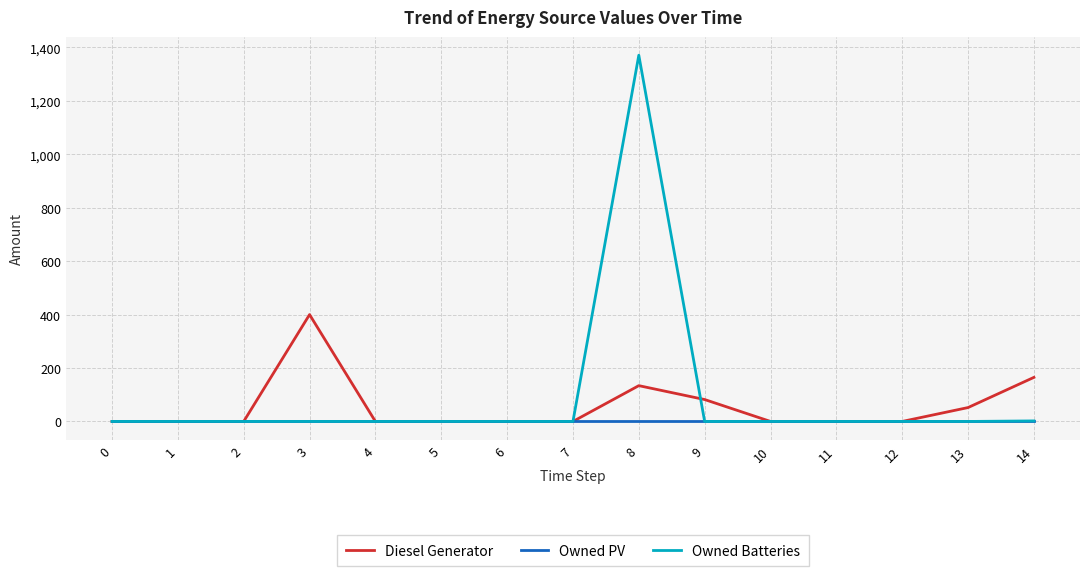

At which category is the sum across all series the highest?

8